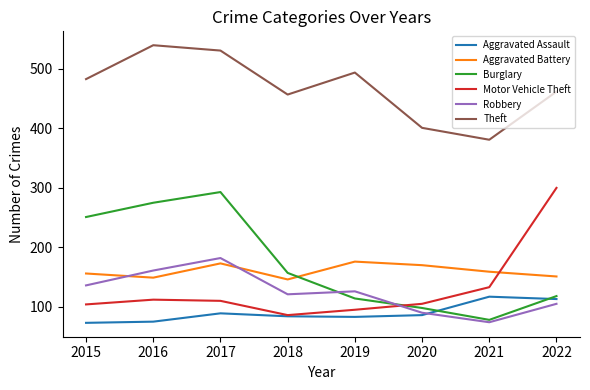

What is the sum of the Motor Vehicle Theft values at 2016 and 2015?

216